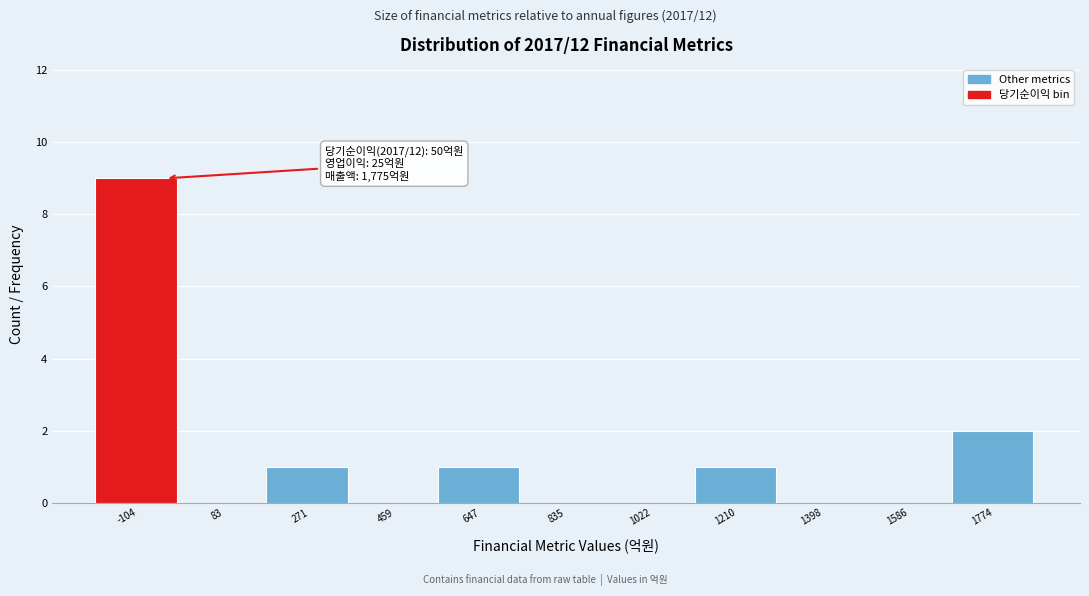

Reading left to right, extract all data points from this chart.

-104=9	83=0	271=1	459=0	647=1	835=0	1022=0	1210=1	1398=0	1586=0	1774=2